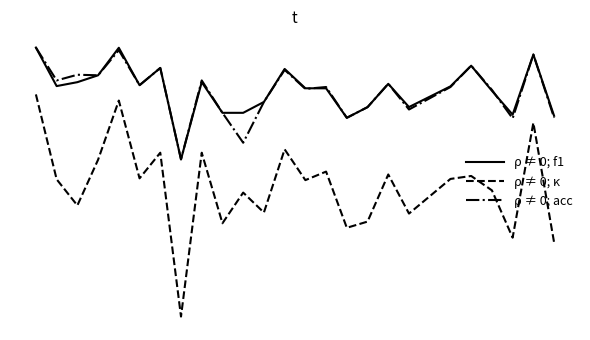

What is the difference between the maximum and second lowest values in the ρ ≠ 0; acc series?

0.5